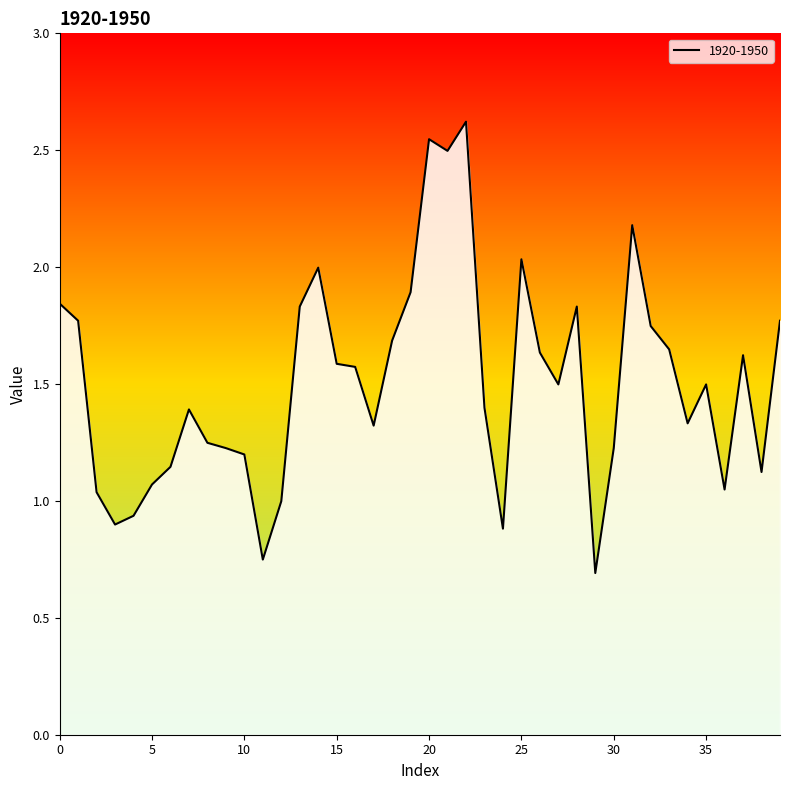

What is the greatest value displayed?

2.6